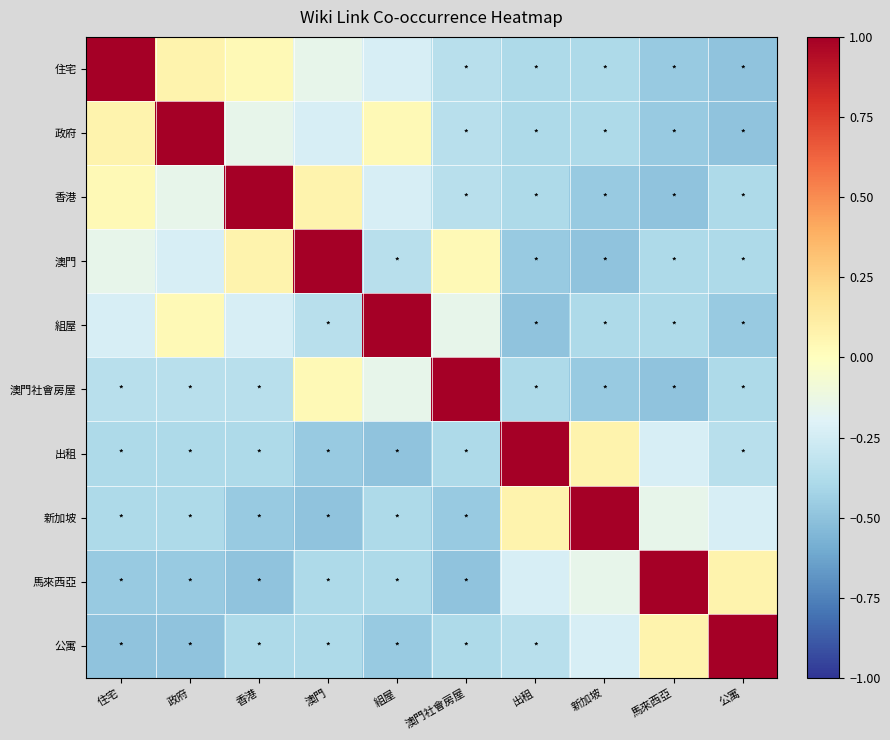

At which category is the sum across all series the highest?

住宅